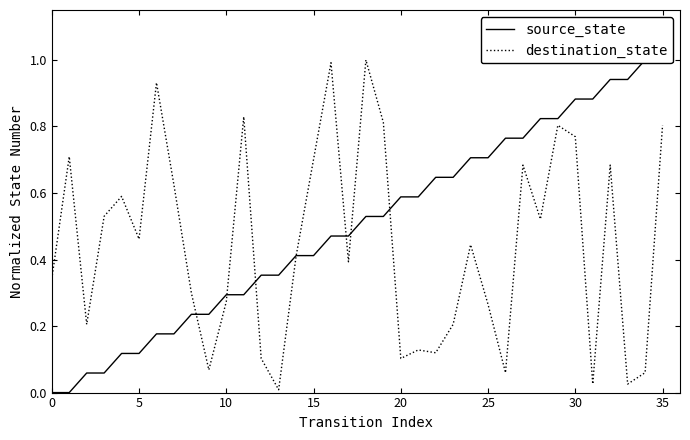

True or false: source_state has more than 2 interior local peaks.

False